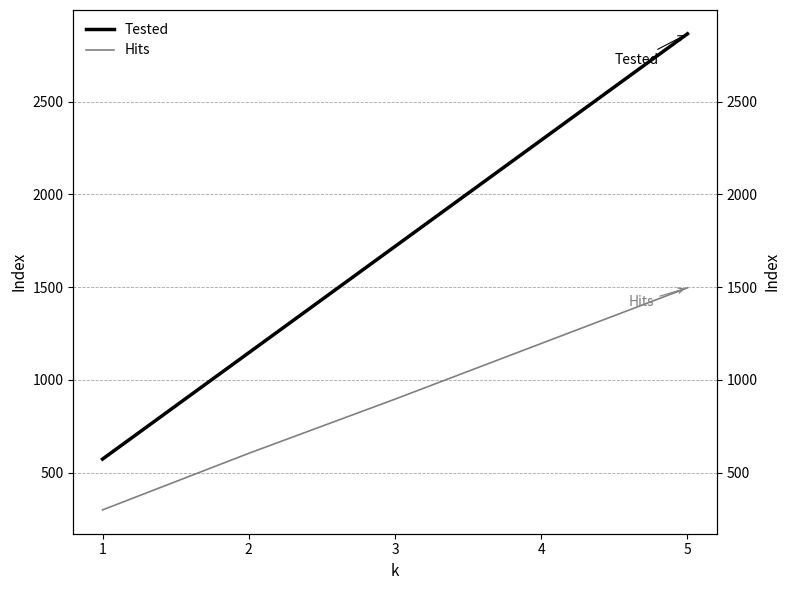

Is it true that Tested equals 1462 at 4?

False